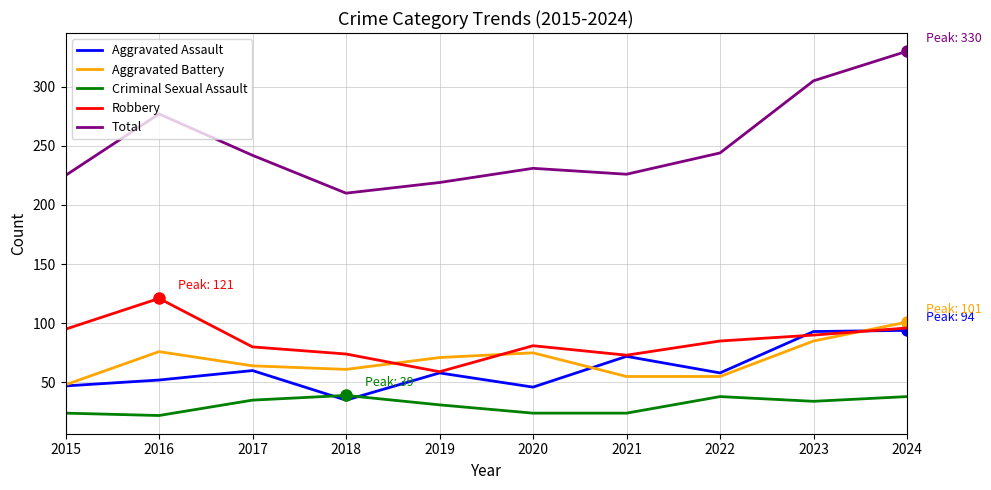

Which series has the largest total across all categories?

Total